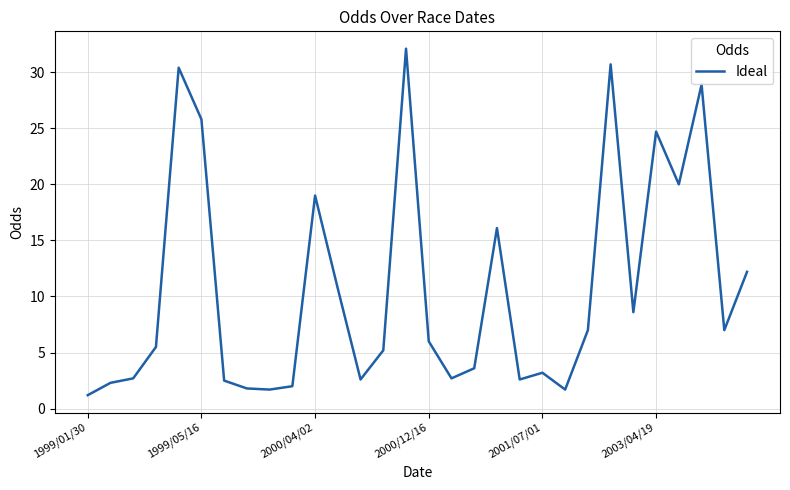

What is the difference between the maximum and minimum values?

30.9